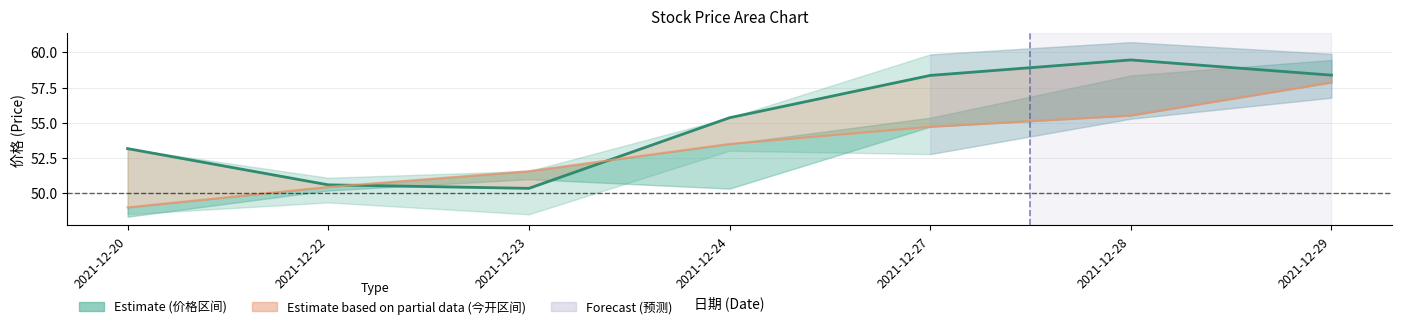

True or false: 价格 has more than 0 points higher than both neighbors.

True